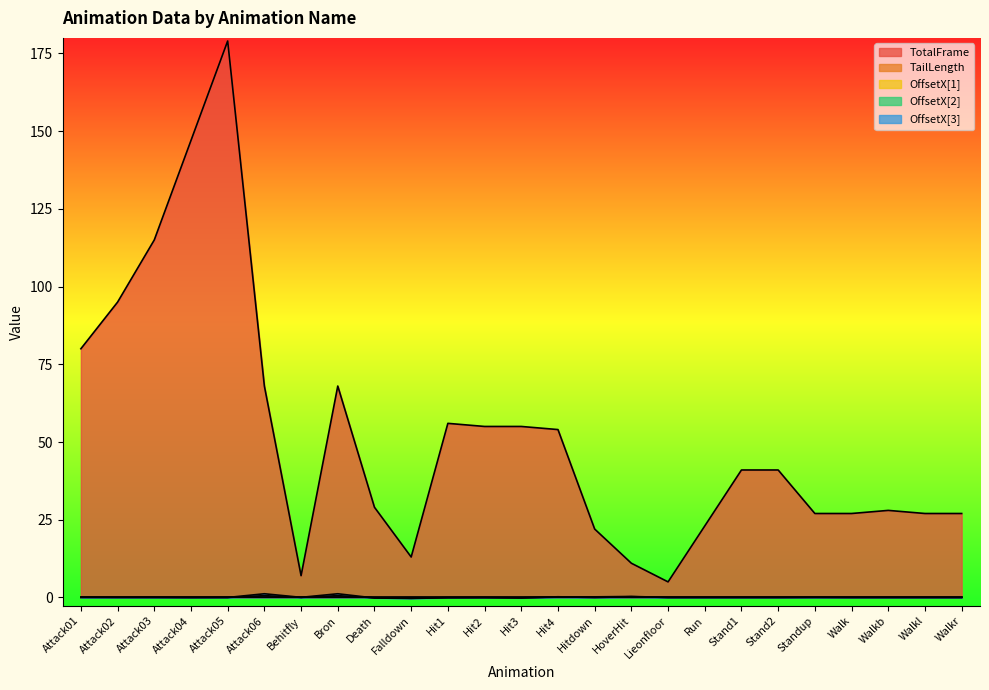

How many lines are shown in the chart?

5